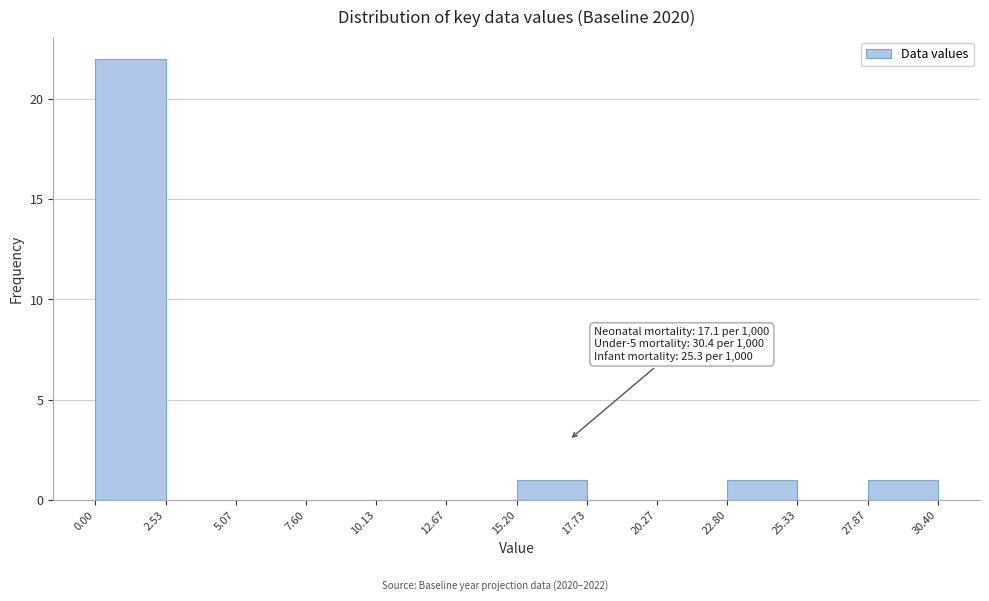

Which range on the x-axis has the tallest bar?

0.00 to 2.53